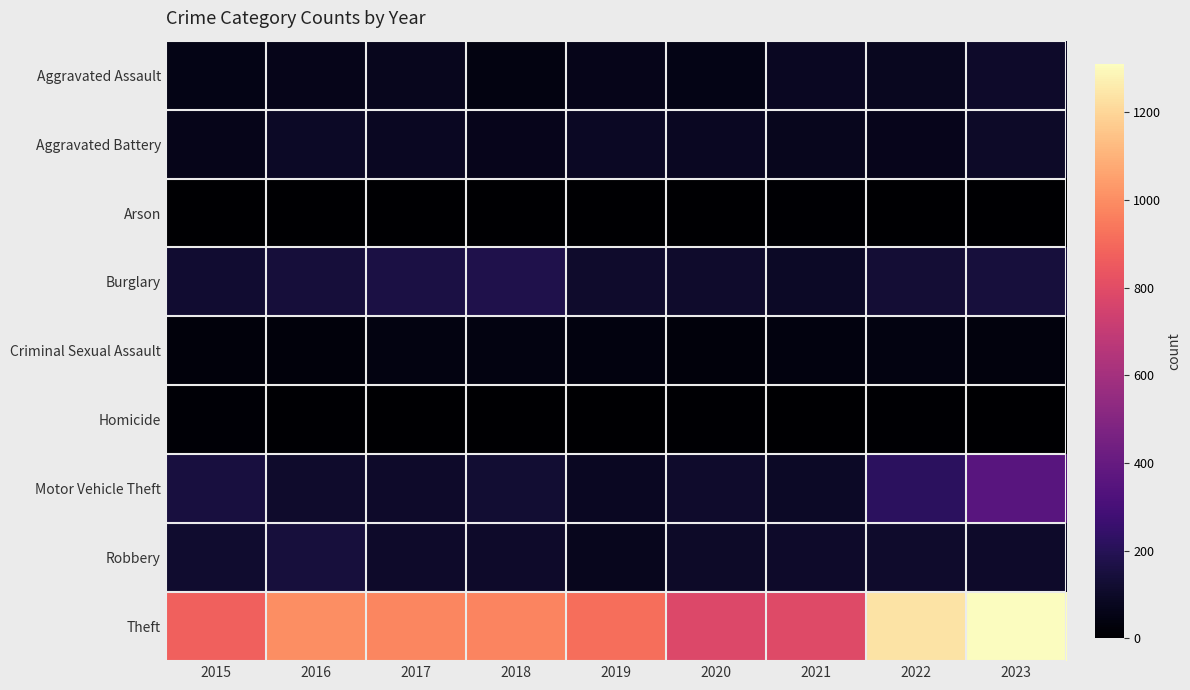

Which label corresponds to the largest value in the chart?

2023